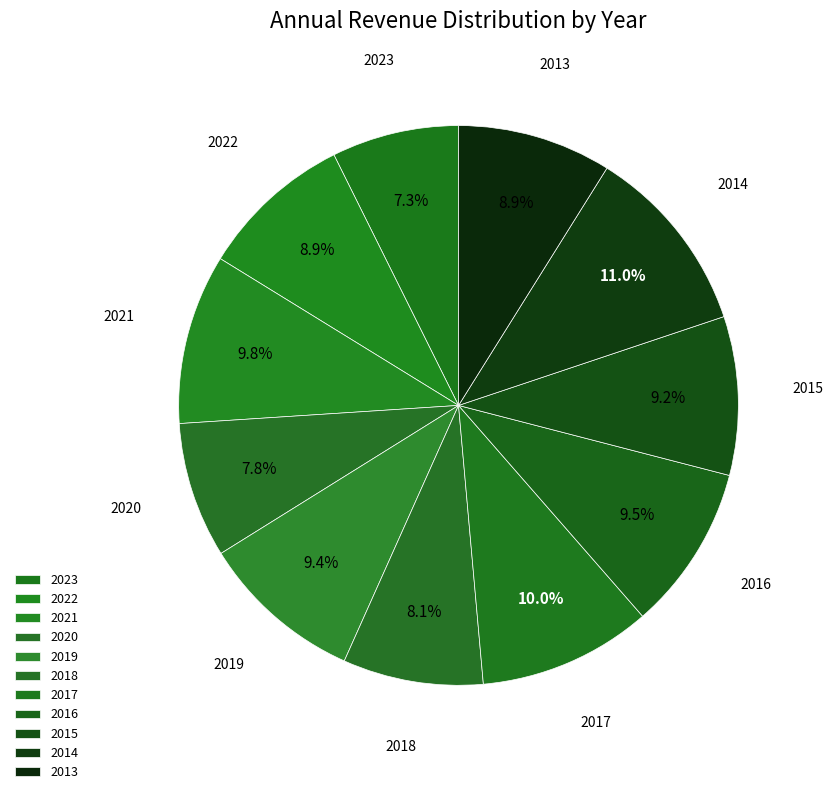

Is it true that 2023 is 7% of the pie?

True